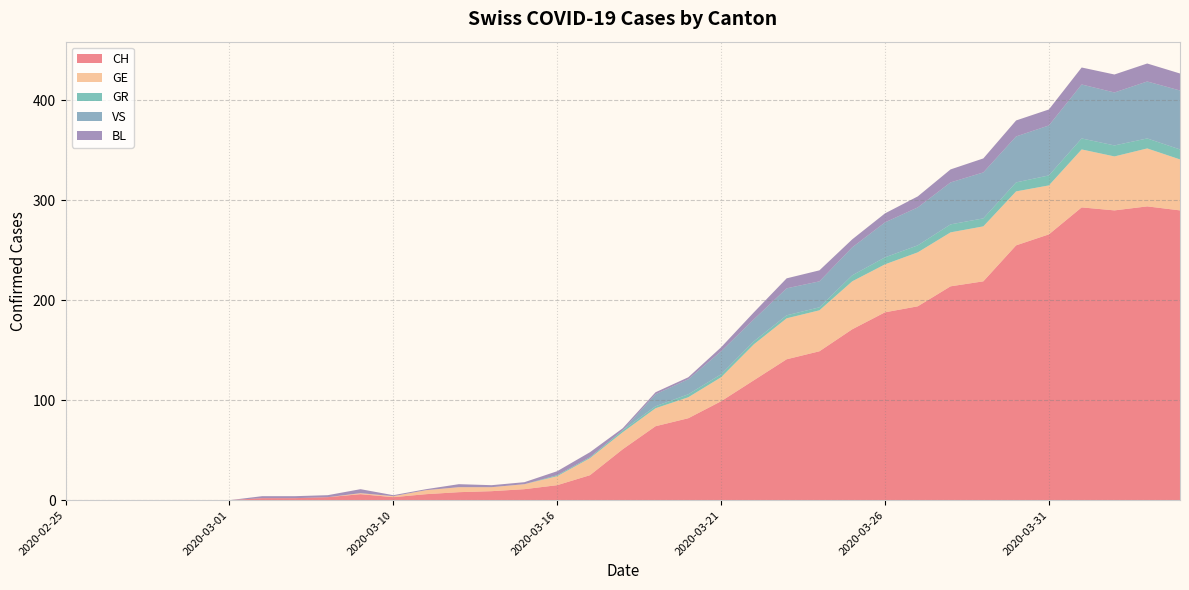

Reading left to right, transcribe all the data shown in this chart.

CH: 2020-02-25=0	2020-02-26=0	2020-02-27=0	2020-02-28=0	2020-02-29=0	2020-03-01=0	2020-03-06=2	2020-03-07=2	2020-03-08=3	2020-03-09=6	2020-03-10=3	2020-03-11=6	2020-03-12=8	2020-03-13=9	2020-03-14=11	2020-03-16=15	2020-03-17=25	2020-03-18=51	2020-03-19=74	2020-03-20=82	2020-03-21=99	2020-03-22=120	2020-03-23=141	2020-03-24=149	2020-03-25=171	2020-03-26=188	2020-03-27=194	2020-03-28=214	2020-03-29=219	2020-03-30=255	2020-03-31=266	2020-04-01=293	2020-04-02=290	2020-04-03=294	2020-04-04=290
GE: 2020-02-25=0	2020-02-26=0	2020-02-27=0	2020-02-28=0	2020-02-29=0	2020-03-01=0	2020-03-06=0	2020-03-07=0	2020-03-08=0	2020-03-09=1	2020-03-10=1	2020-03-11=4	2020-03-12=5	2020-03-13=4	2020-03-14=5	2020-03-16=9	2020-03-17=17	2020-03-18=17	2020-03-19=18	2020-03-20=21	2020-03-21=24	2020-03-22=36	2020-03-23=41	2020-03-24=41	2020-03-25=48	2020-03-26=48	2020-03-27=54	2020-03-28=54	2020-03-29=55	2020-03-30=54	2020-03-31=49	2020-04-01=58	2020-04-02=54	2020-04-03=58	2020-04-04=51
GR: 2020-02-25=0	2020-02-26=0	2020-02-27=0	2020-02-28=0	2020-02-29=0	2020-03-01=0	2020-03-06=0	2020-03-07=0	2020-03-08=0	2020-03-09=0	2020-03-10=0	2020-03-11=0	2020-03-12=0	2020-03-13=0	2020-03-14=0	2020-03-16=1	2020-03-17=1	2020-03-18=2	2020-03-19=2	2020-03-20=3	2020-03-21=3	2020-03-22=3	2020-03-23=3	2020-03-24=3	2020-03-25=6	2020-03-26=7	2020-03-27=7	2020-03-28=8	2020-03-29=8	2020-03-30=9	2020-03-31=10	2020-04-01=11	2020-04-02=11	2020-04-03=10	2020-04-04=10
VS: 2020-02-25=0	2020-02-26=0	2020-02-27=0	2020-02-28=0	2020-02-29=0	2020-03-01=0	2020-03-06=0	2020-03-07=0	2020-03-08=0	2020-03-09=0	2020-03-10=0	2020-03-11=0	2020-03-12=0	2020-03-13=0	2020-03-14=0	2020-03-16=0	2020-03-17=0	2020-03-18=0	2020-03-19=12	2020-03-20=15	2020-03-21=23	2020-03-22=22	2020-03-23=27	2020-03-24=26	2020-03-25=28	2020-03-26=35	2020-03-27=38	2020-03-28=42	2020-03-29=46	2020-03-30=46	2020-03-31=50	2020-04-01=54	2020-04-02=53	2020-04-03=57	2020-04-04=59
BL: 2020-02-25=0	2020-02-26=0	2020-02-27=0	2020-02-28=0	2020-02-29=0	2020-03-01=0	2020-03-06=2	2020-03-07=2	2020-03-08=2	2020-03-09=4	2020-03-10=1	2020-03-11=1	2020-03-12=3	2020-03-13=2	2020-03-14=2	2020-03-16=4	2020-03-17=5	2020-03-18=2	2020-03-19=2	2020-03-20=2	2020-03-21=4	2020-03-22=7	2020-03-23=10	2020-03-24=11	2020-03-25=8	2020-03-26=9	2020-03-27=11	2020-03-28=13	2020-03-29=14	2020-03-30=16	2020-03-31=16	2020-04-01=17	2020-04-02=18	2020-04-03=18	2020-04-04=17